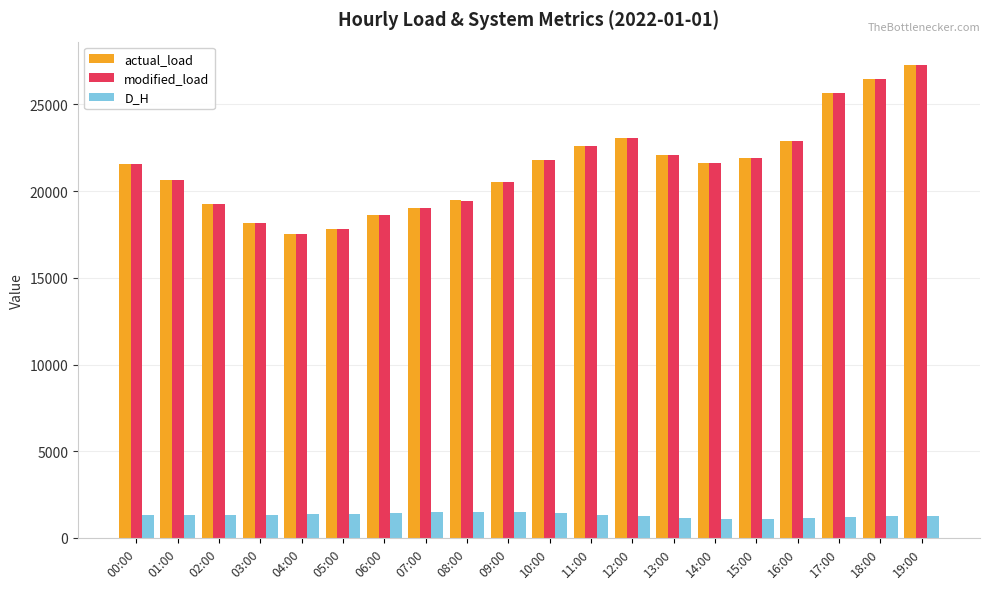

The D_H series shows 364.8 at 03:00. True or false?

False